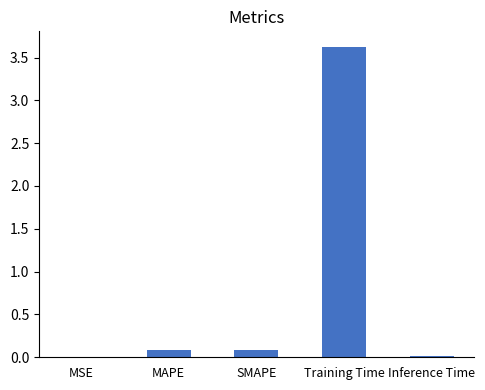

What is the change in value from MSE to SMAPE?

+0.1